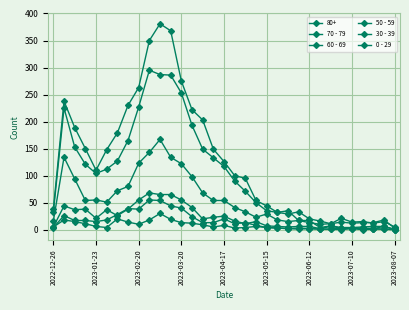

Does the chart have visible grid lines?

Yes